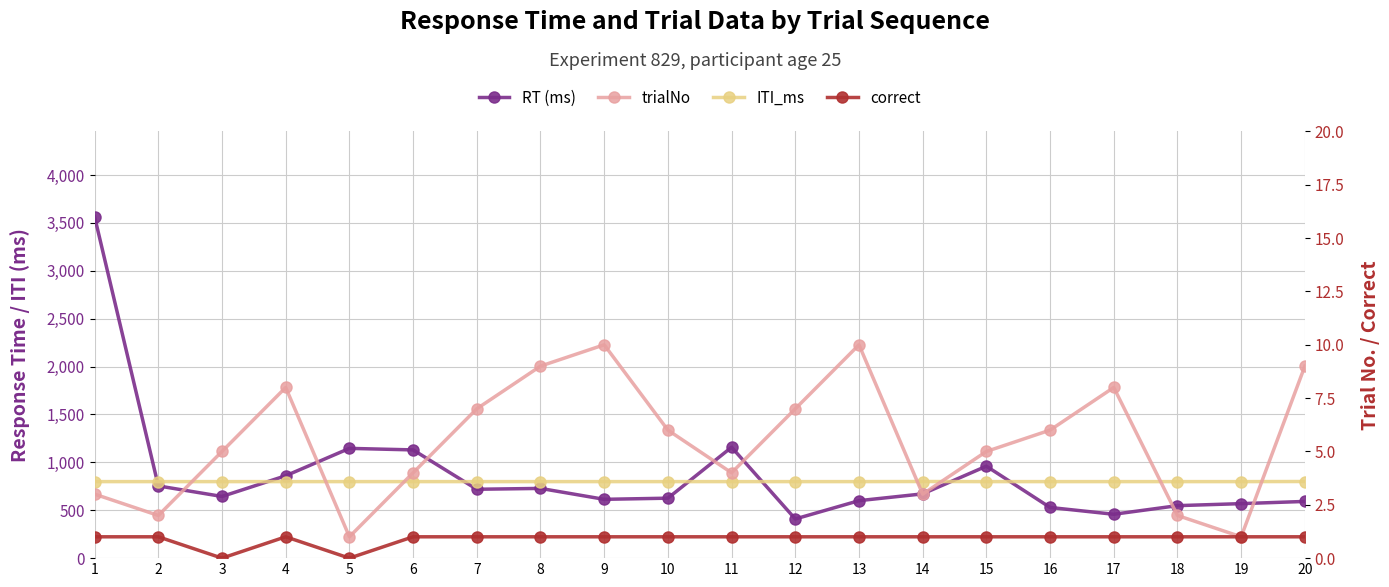

Does the chart have visible grid lines?

Yes